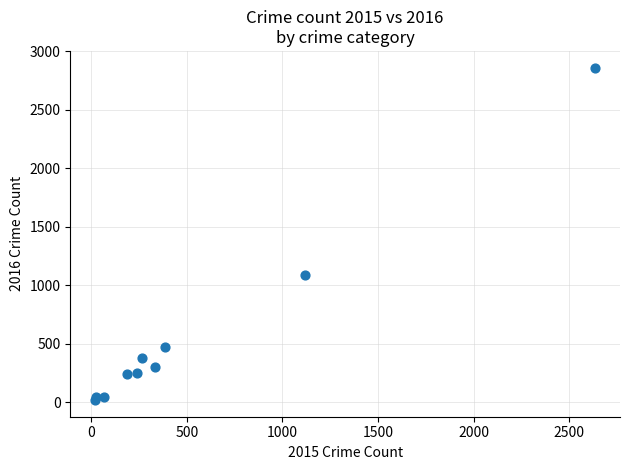

What Y value in the scatter plot is closest to 1440?

1089